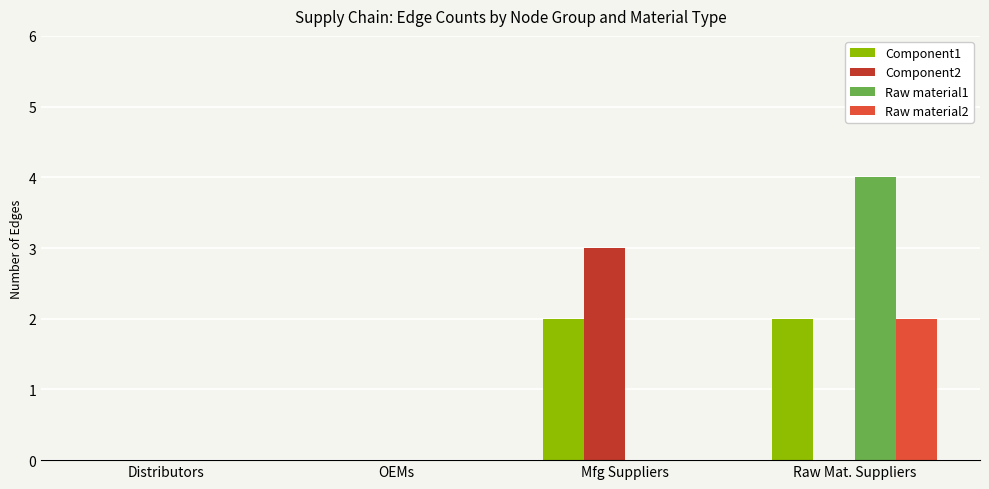

How many categories are shown in the chart?

4